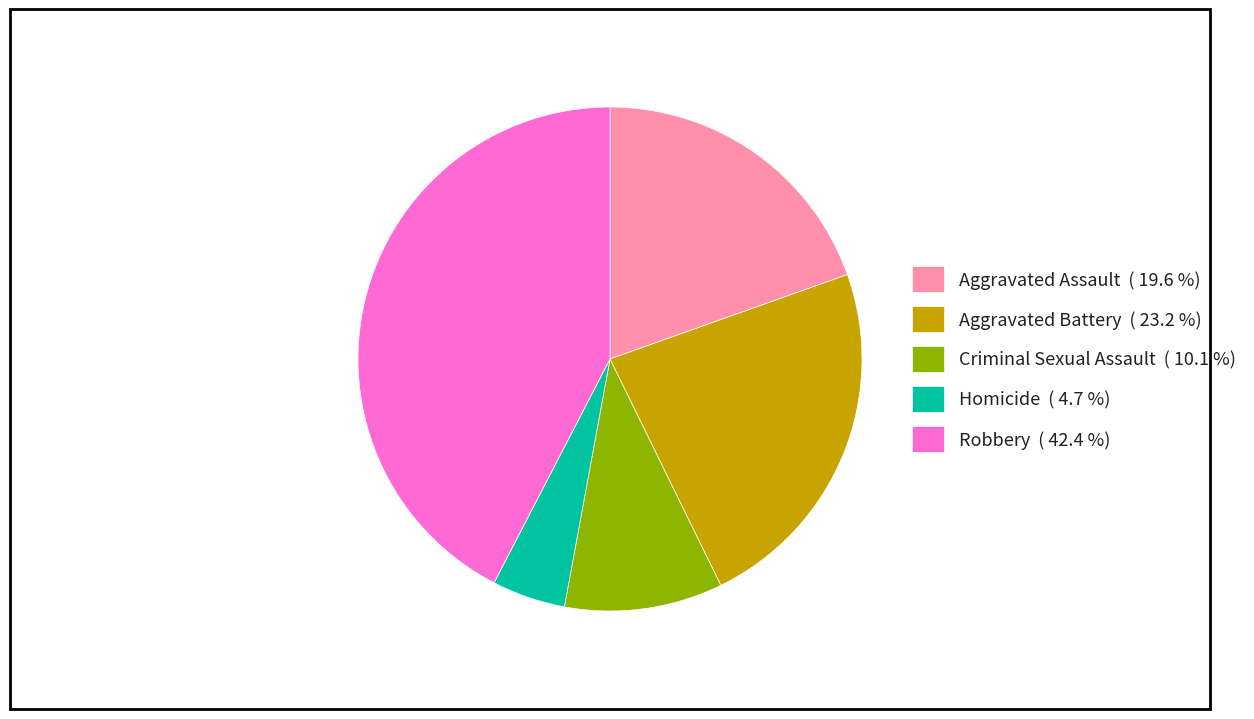

The Aggravated Assault slice represents 6% of the pie. True or false?

False